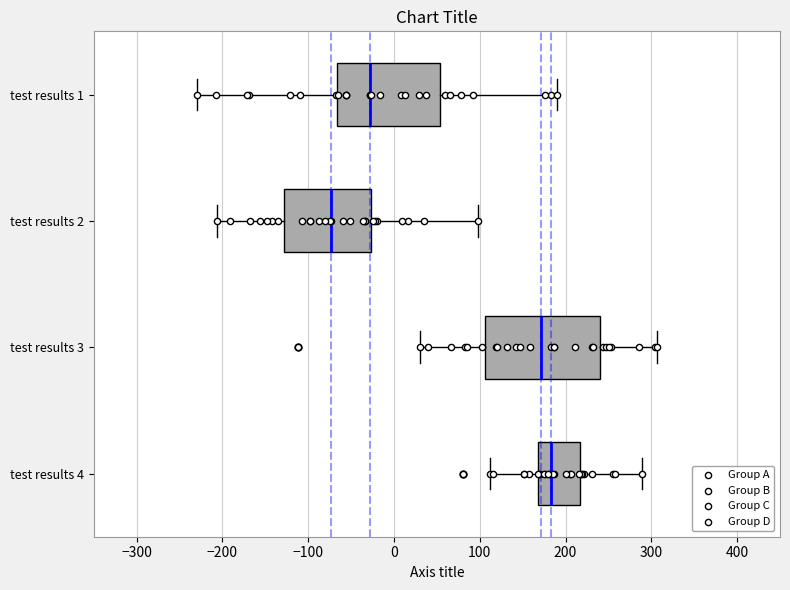

Reading bottom to top, transcribe this box plot: for each box, give where its median line is, the range the box spans, and where its two whiskers end, as read against the x-axis. The values are not printed on the chart, so give them approximately, as read against the axis.

test results 4: median 180, box 170 to 220, whiskers 110 to 290
test results 3: median 170, box 110 to 240, whiskers 30 to 310
test results 2: median -70, box -130 to -30, whiskers -210 to 100
test results 1: median -30, box -70 to 50, whiskers -230 to 190